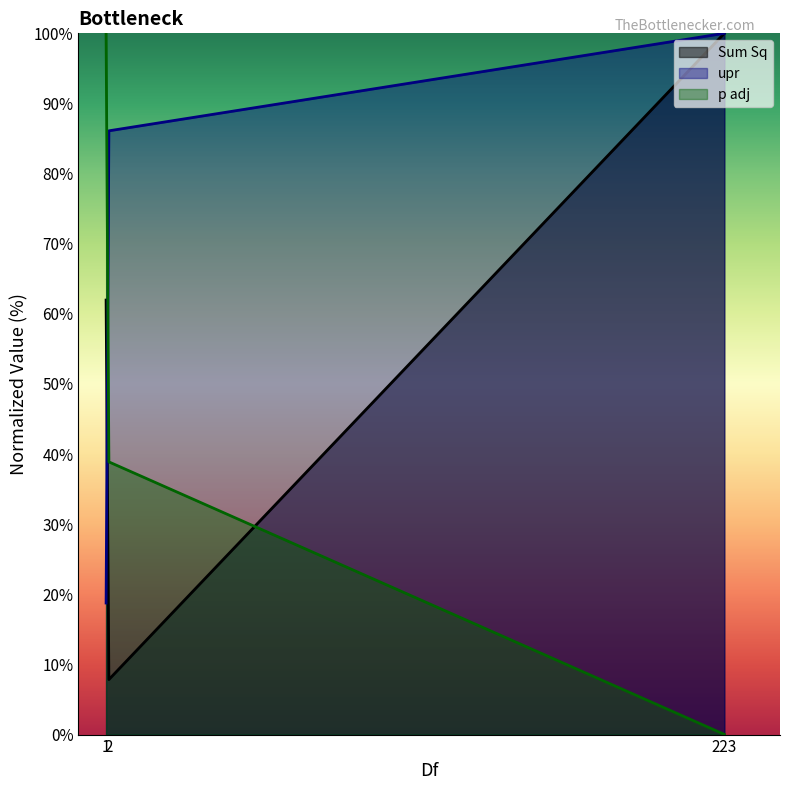

How many lines are shown in the chart?

3